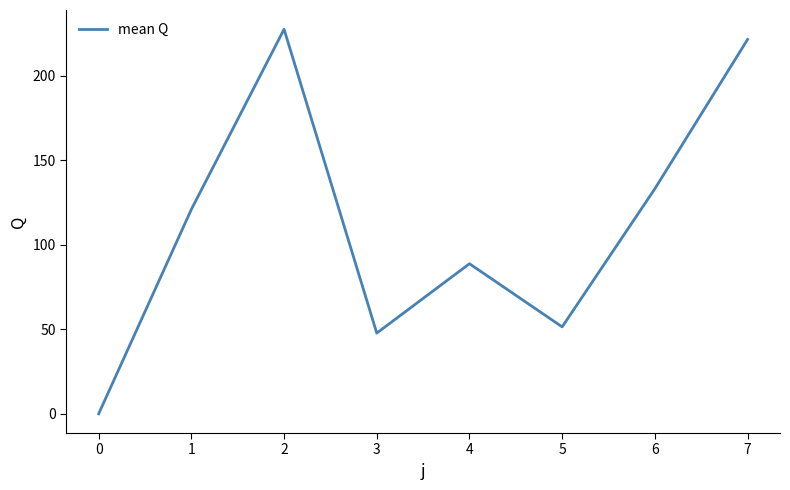

How many interior local peaks (higher than both neighbors) does the data have?

2